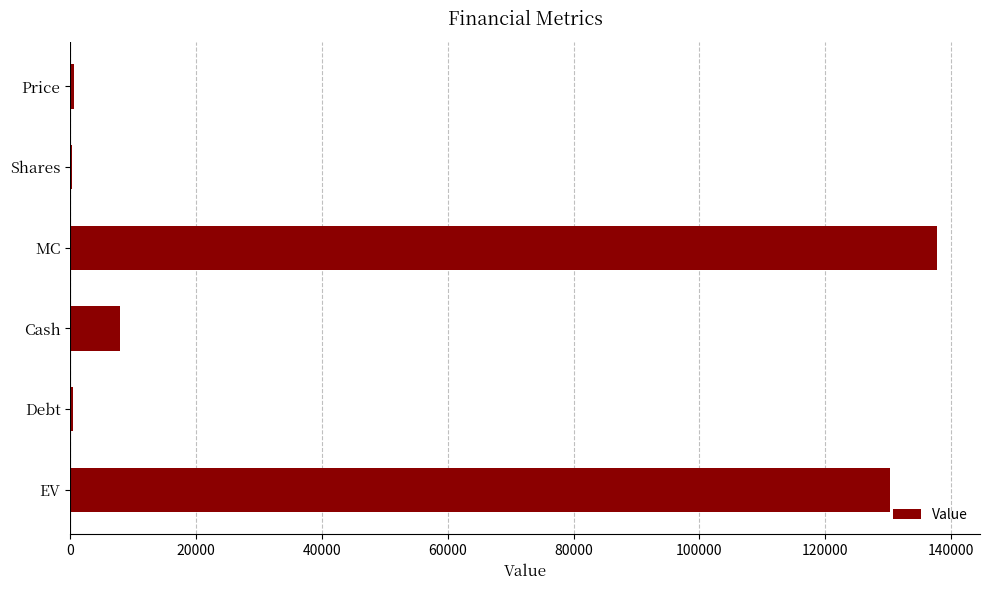

What is the sum of all values?

277233.6